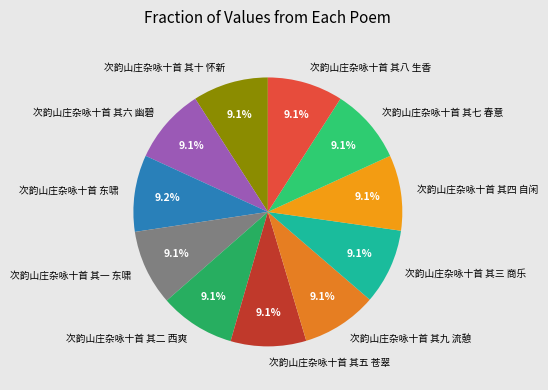

Does any single category account for the majority?

No